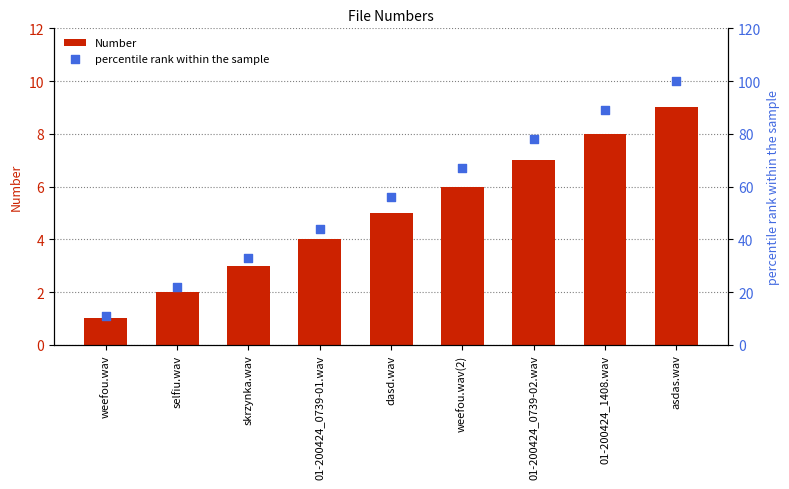

Which series contains the highest Y value?

percentile rank within the sample